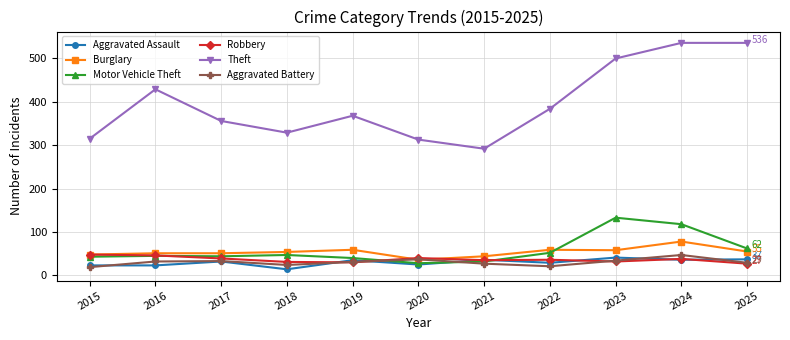

Between 2016 and 2023, which series saw the biggest shift?

Motor Vehicle Theft